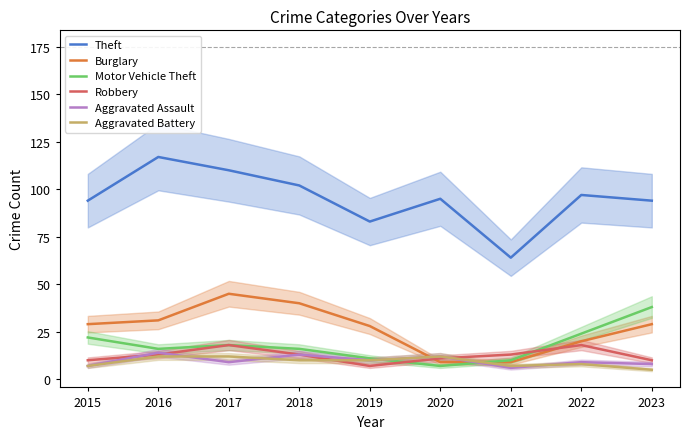

At which category is the sum across all series the highest?

2017